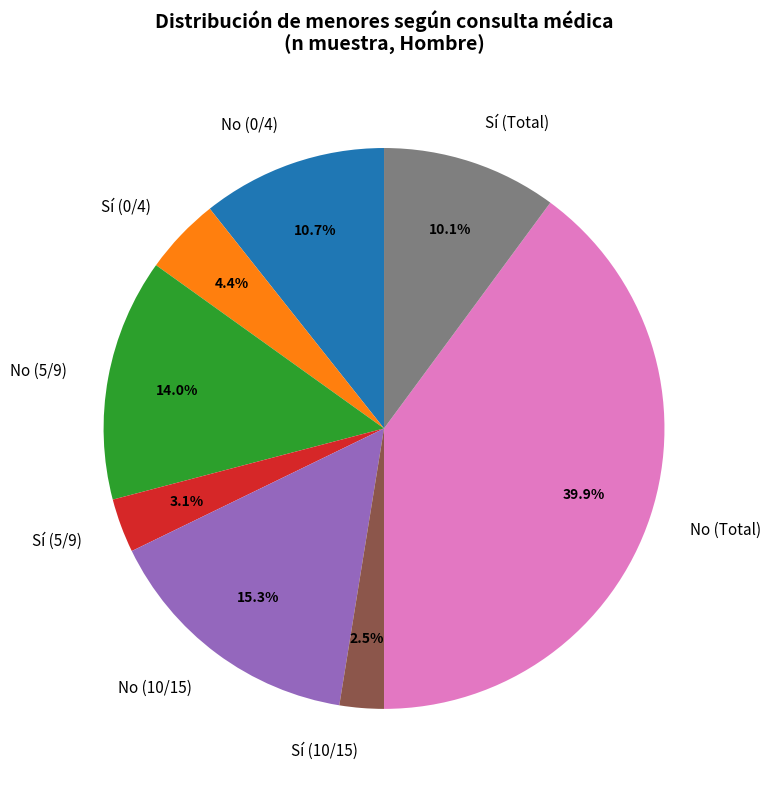

True or false: No (10/15) accounts for 27% of the total.

False